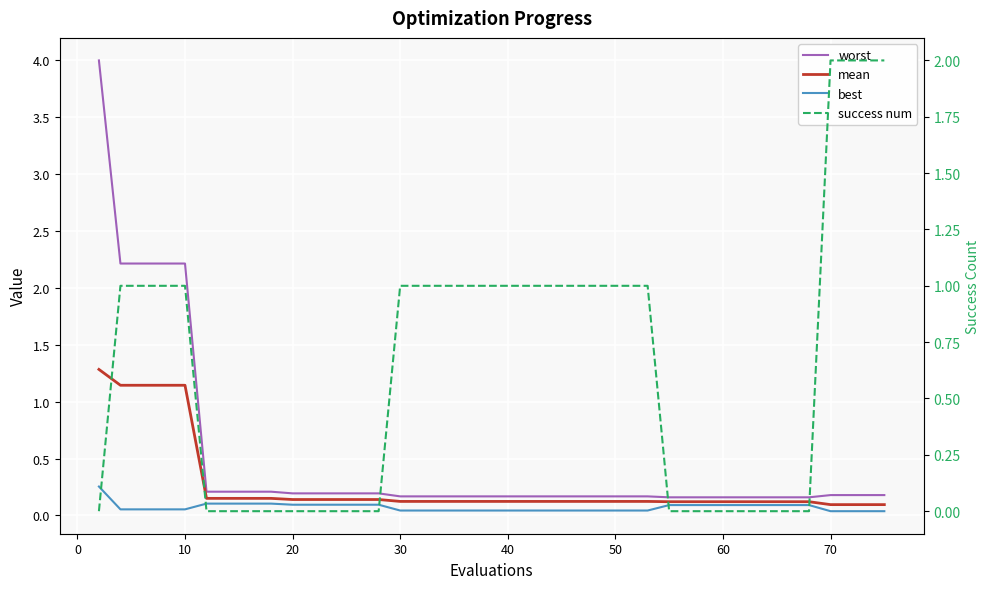

Rank the series by their maximum value, from highest to lowest.

worst, success num, mean, best